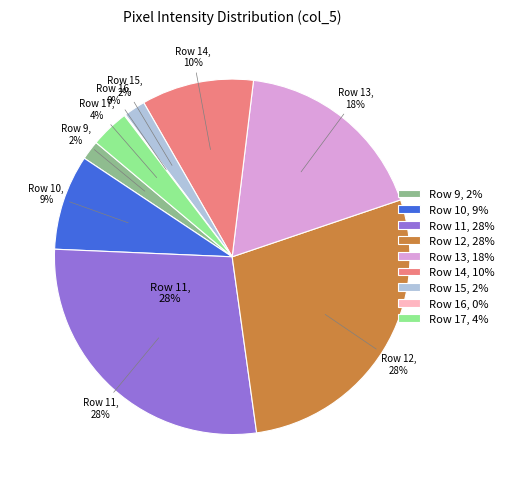

How many slices are in this pie chart?

9